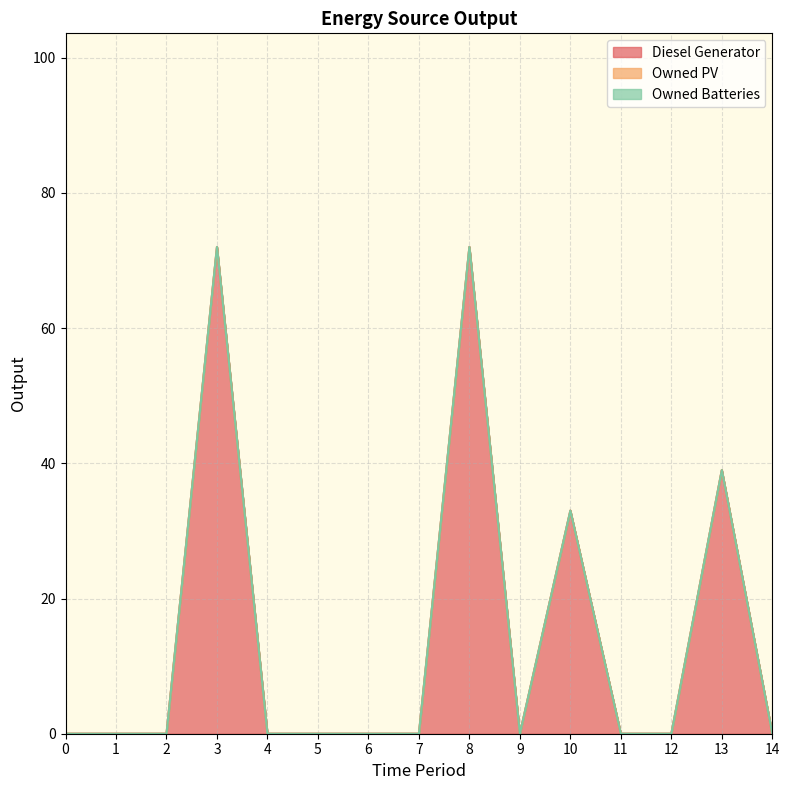

Which series has the largest total across all categories?

Diesel Generator